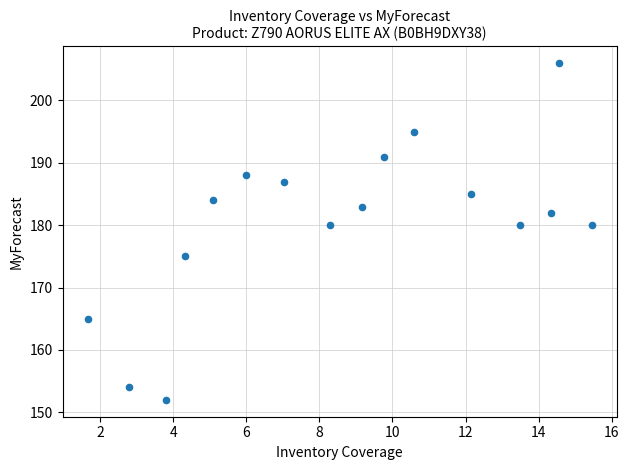

What is the range of Y values (max minus min)?

54